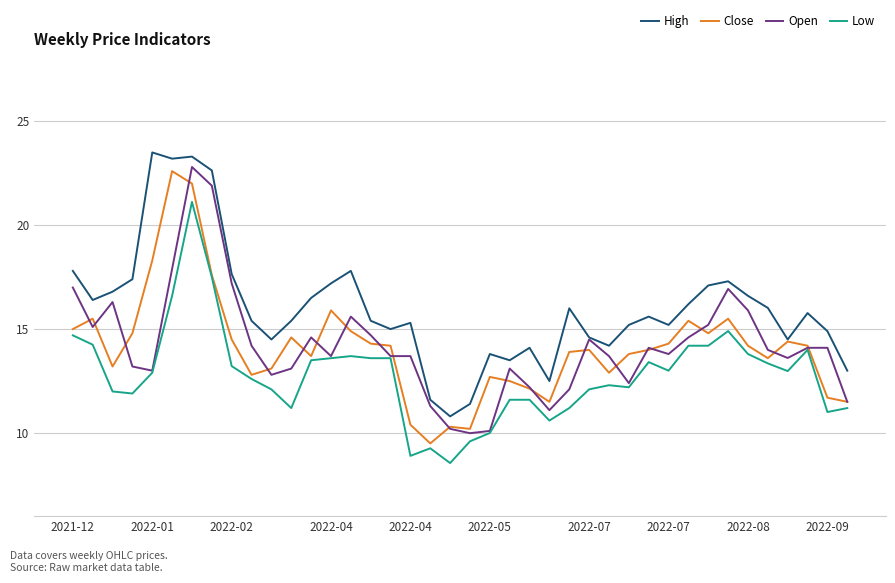

True or false: Low and High intersect in this chart.

False